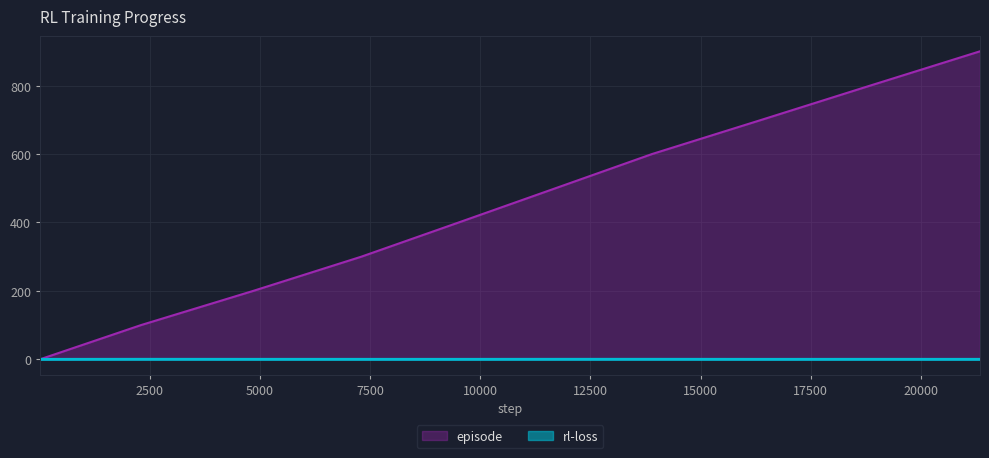

What is the maximum value for episode?

900.0